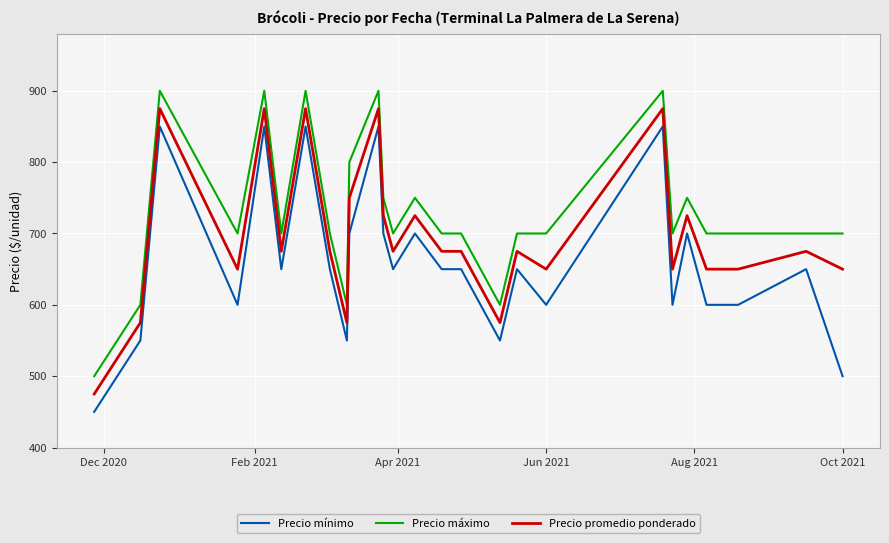

How many distinct data groups are displayed?

3